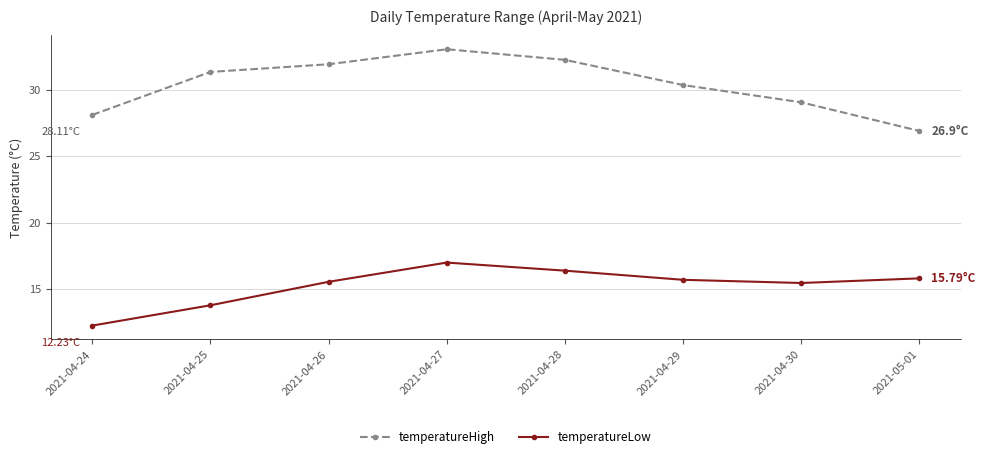

Is this an area chart (filled region under the line)?

No